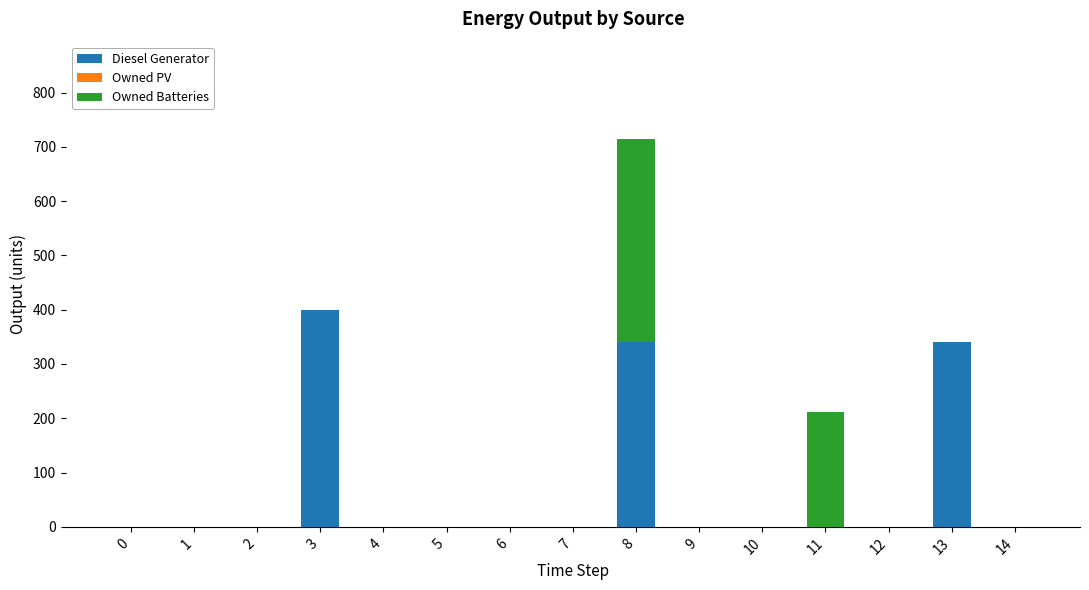

What is the sum of all Diesel Generator values?

1082